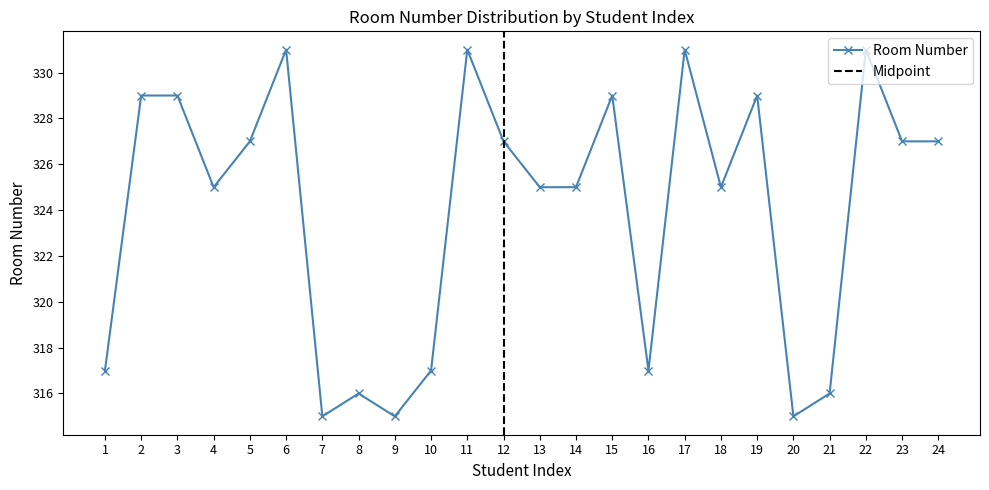

What is the average value?

324